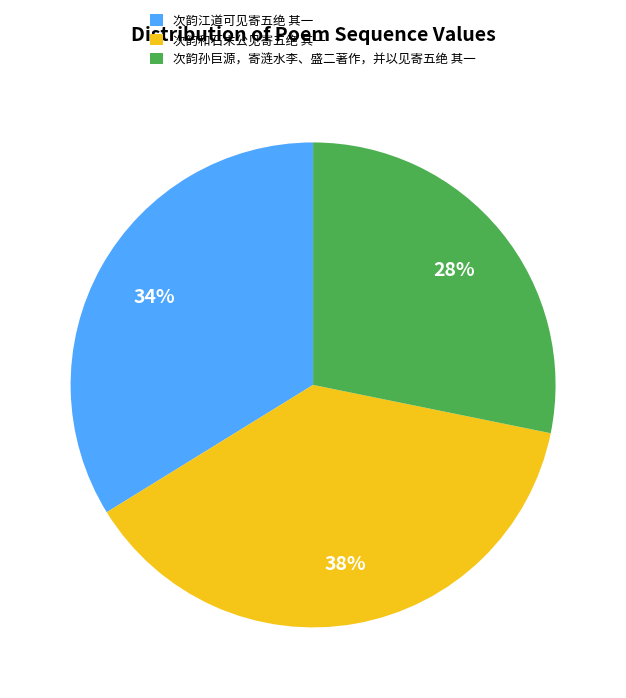

To the nearest percent, what portion does 次韵和石末公见寄五绝 其一 represent?

38%